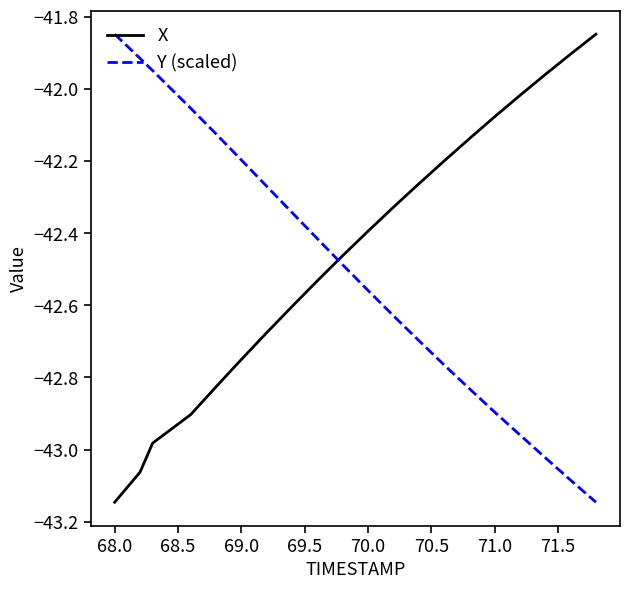

At how many categories does at least one series exceed -43?

20